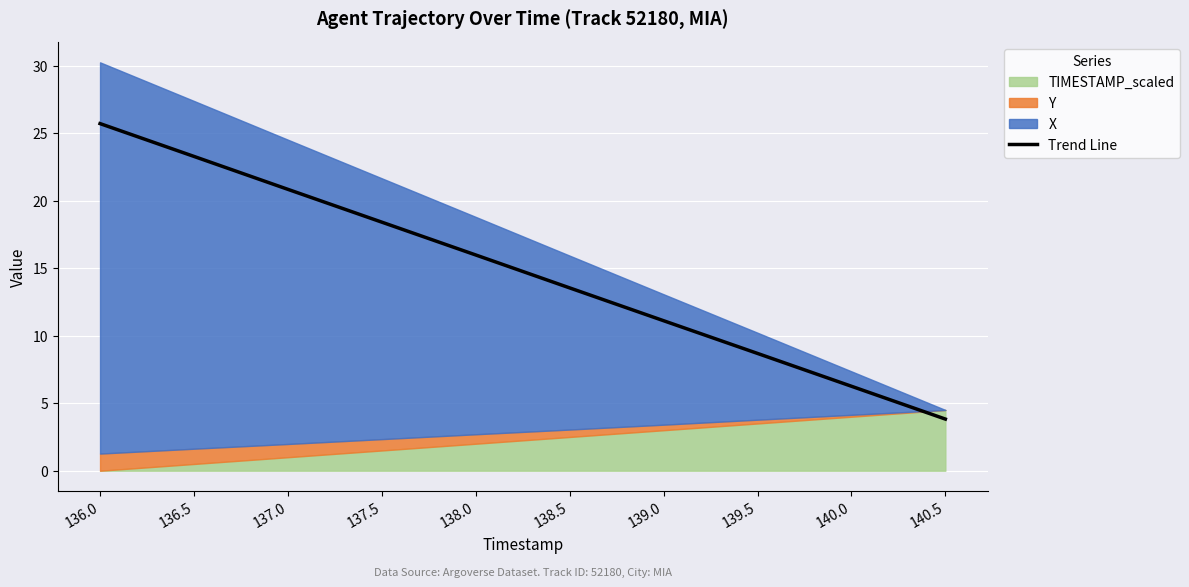

Rank the categories by value from highest to lowest.

136.0, 136.5, 137.0, 137.5, 138.0, 138.5, 139.0, 139.5, 140.0, 140.5